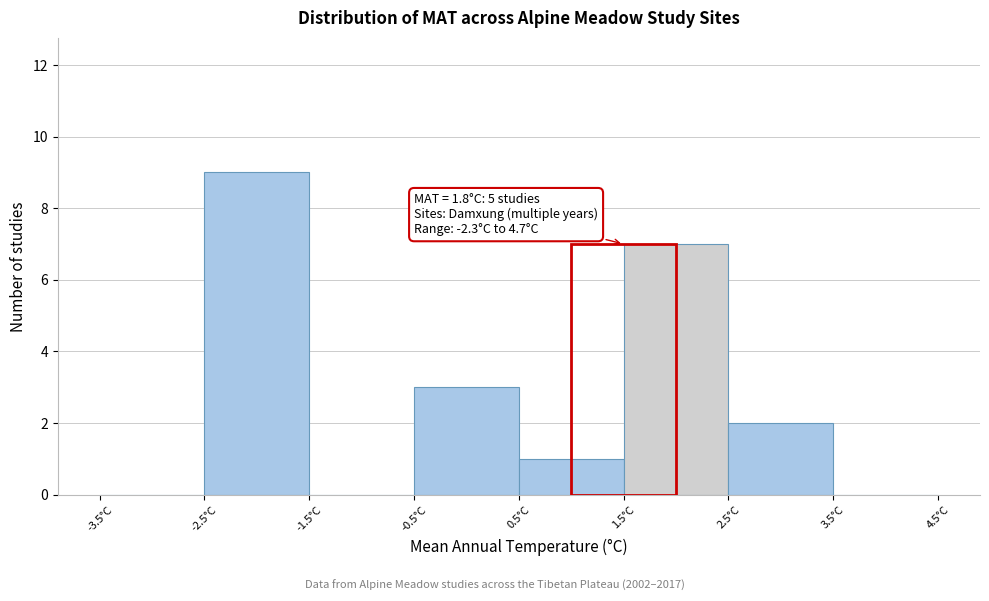

Which range on the x-axis has the tallest bar?

-2.5 to -1.5